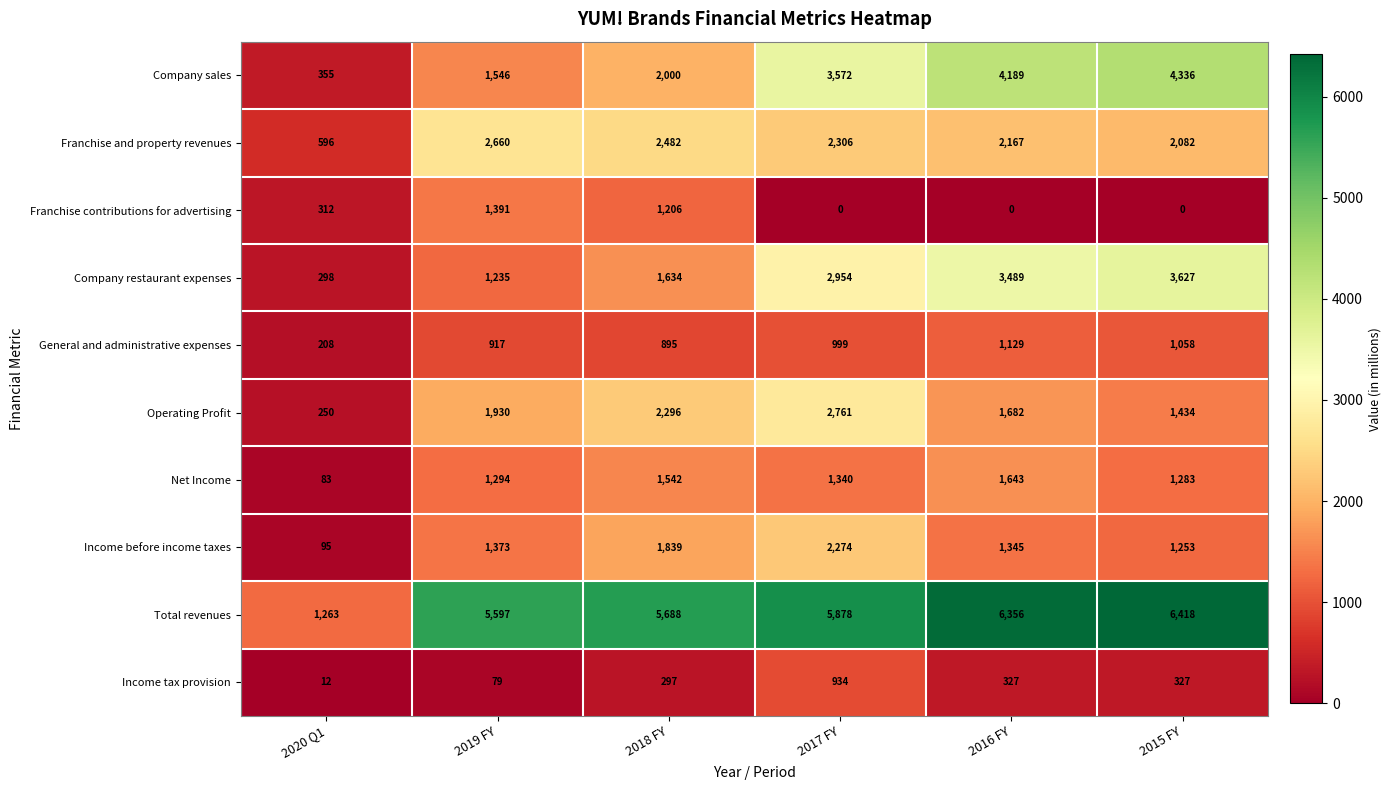

Which series changed the most between 2020 Q1 and 2016 FY?

Total revenues